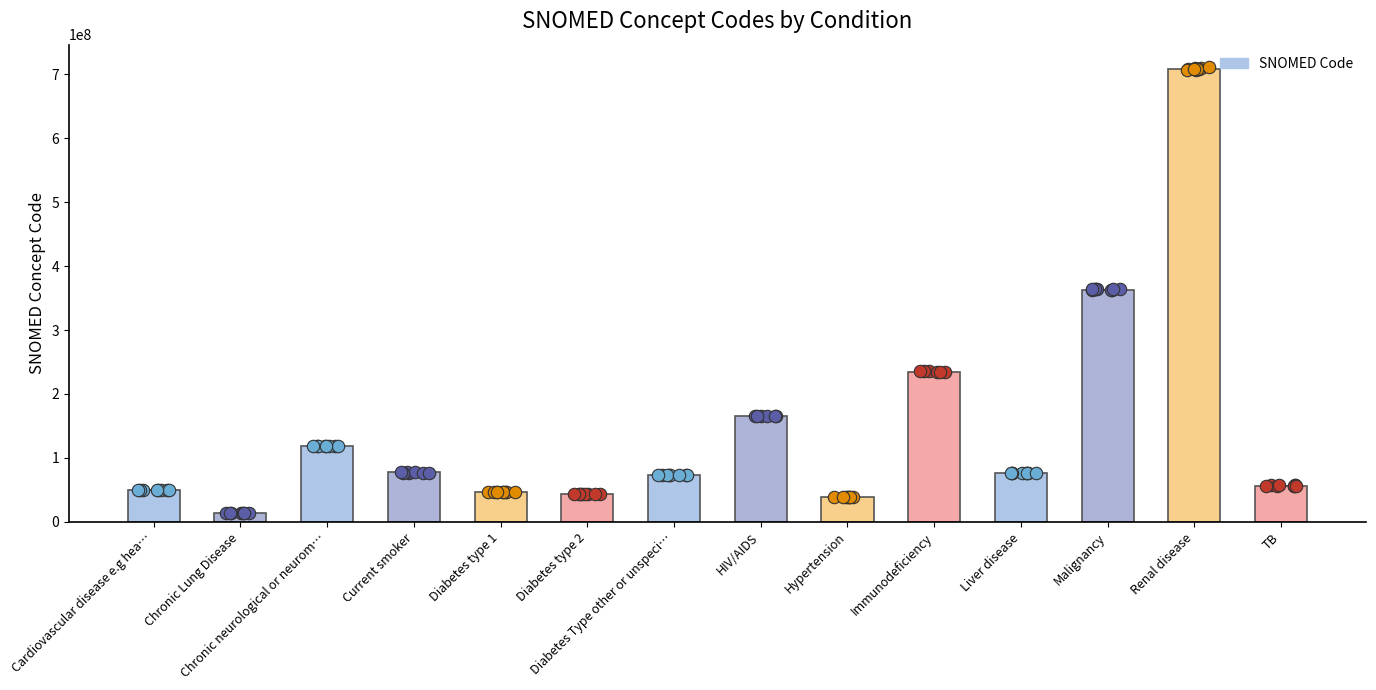

What is the change in value from Chronic Lung Disease to Diabetes type 1?

+32990004